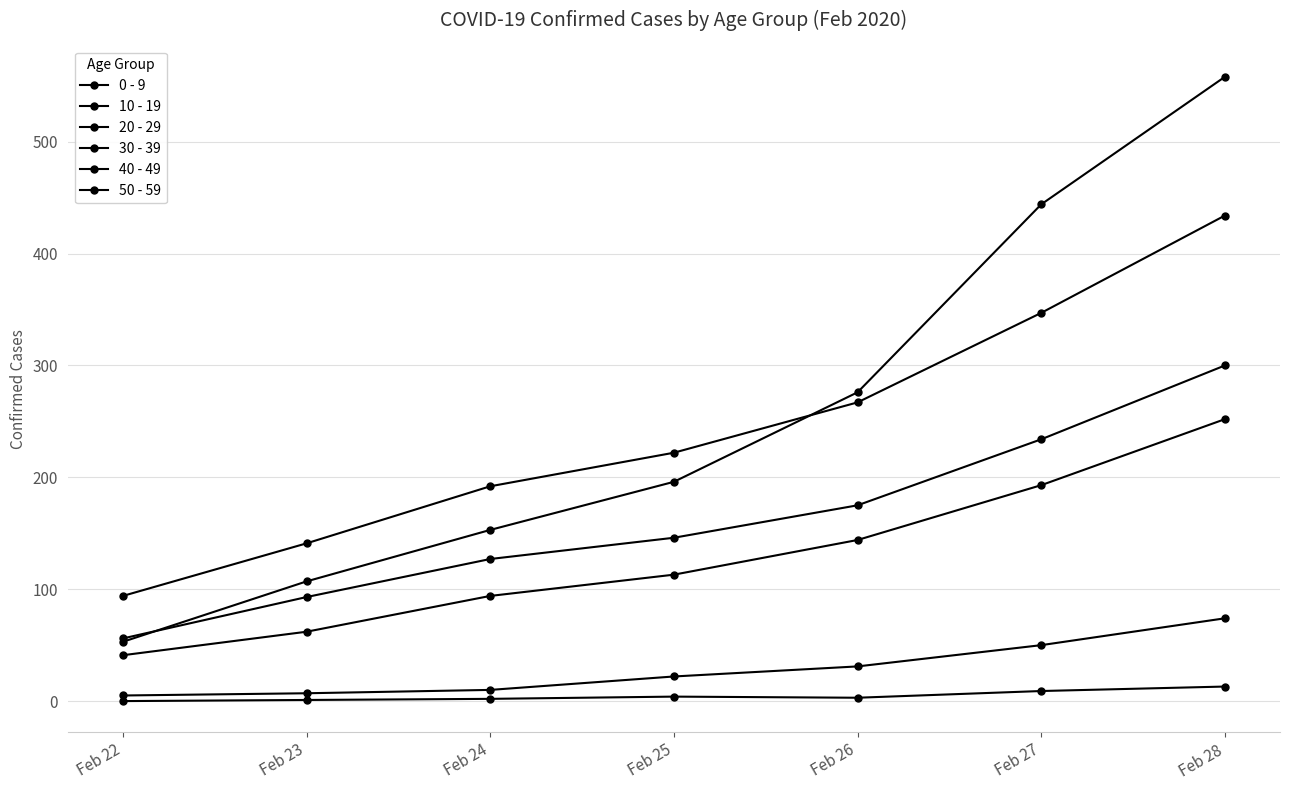

Reading left to right, extract all data points from this chart.

0 - 9: Feb 22=0	Feb 23=1	Feb 24=2	Feb 25=4	Feb 26=3	Feb 27=9	Feb 28=13
10 - 19: Feb 22=5	Feb 23=7	Feb 24=10	Feb 25=22	Feb 26=31	Feb 27=50	Feb 28=74
20 - 29: Feb 22=53	Feb 23=107	Feb 24=153	Feb 25=196	Feb 26=276	Feb 27=444	Feb 28=558
30 - 39: Feb 22=41	Feb 23=62	Feb 24=94	Feb 25=113	Feb 26=144	Feb 27=193	Feb 28=252
40 - 49: Feb 22=56	Feb 23=93	Feb 24=127	Feb 25=146	Feb 26=175	Feb 27=234	Feb 28=300
50 - 59: Feb 22=94	Feb 23=141	Feb 24=192	Feb 25=222	Feb 26=267	Feb 27=347	Feb 28=434